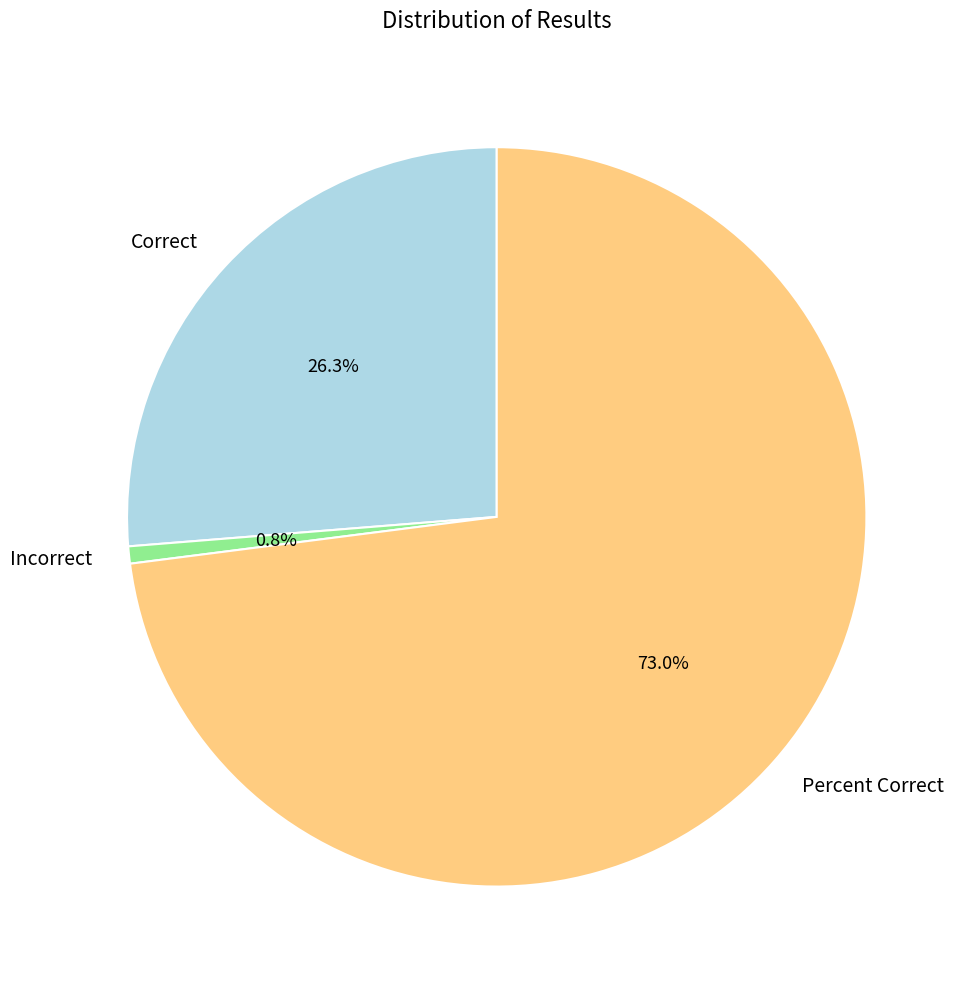

The Percent Correct slice represents 84% of the pie. True or false?

False